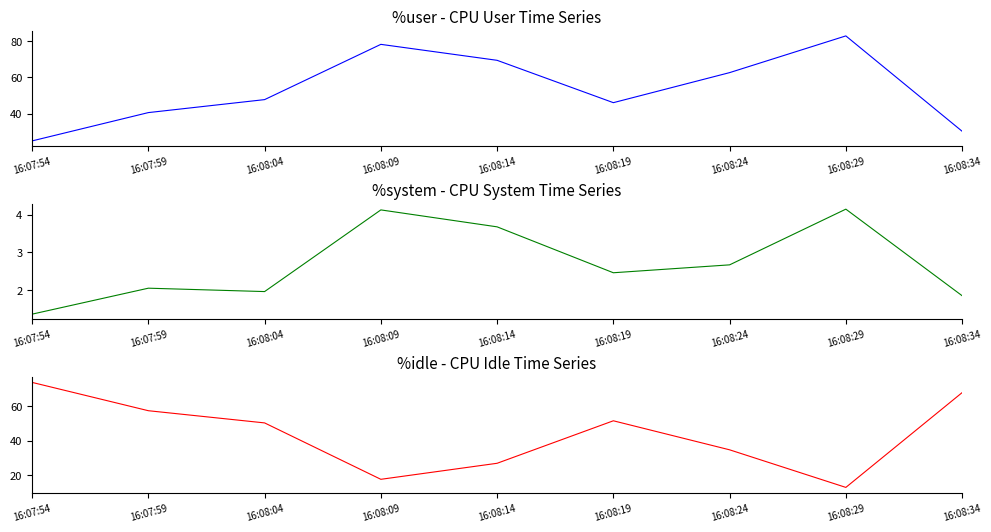

True or false: %system and %idle cross at least once.

False